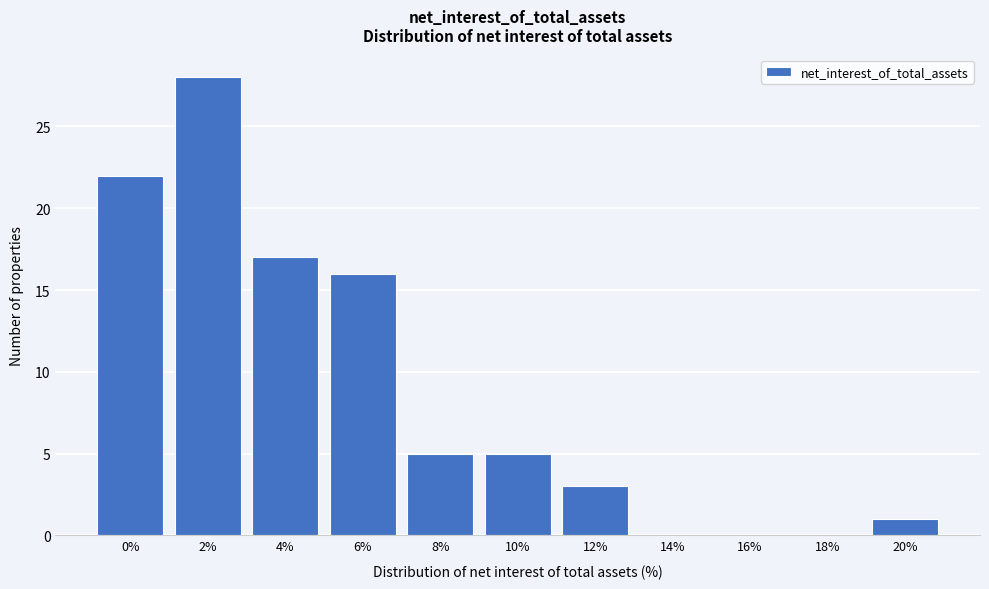

Reading left to right, what are all the values shown in this chart?

0%=22	2%=28	4%=17	6%=16	8%=5	10%=5	12%=3	14%=0	16%=0	18%=0	20%=1